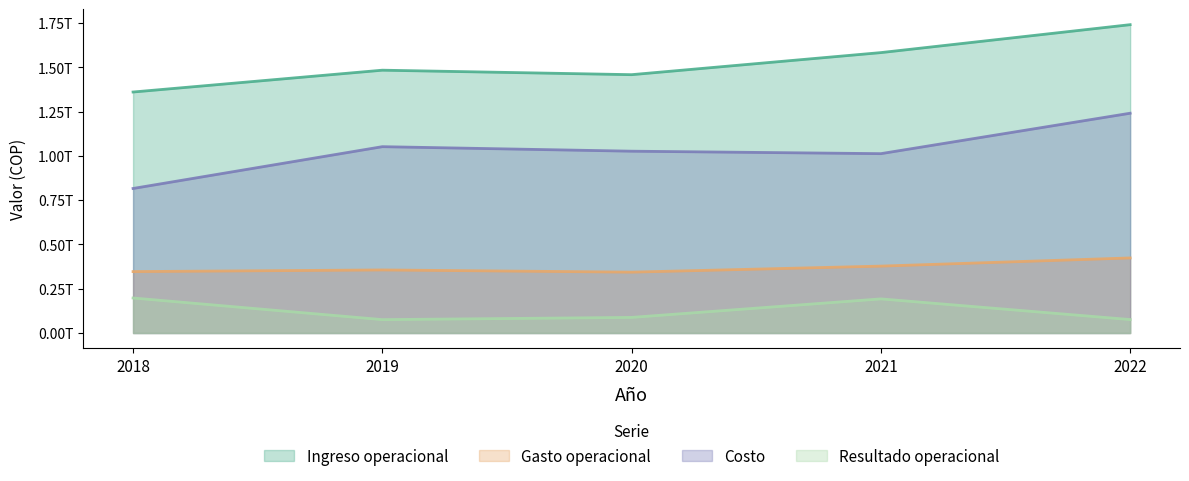

Which has a higher value, 2020 or 2021?

2021